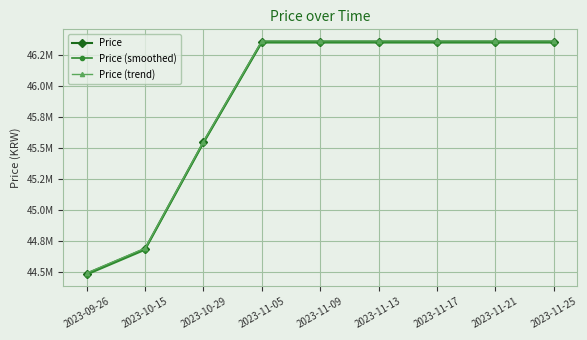

What is the value of the Price (trend) point at the 6th from the left?

46364636